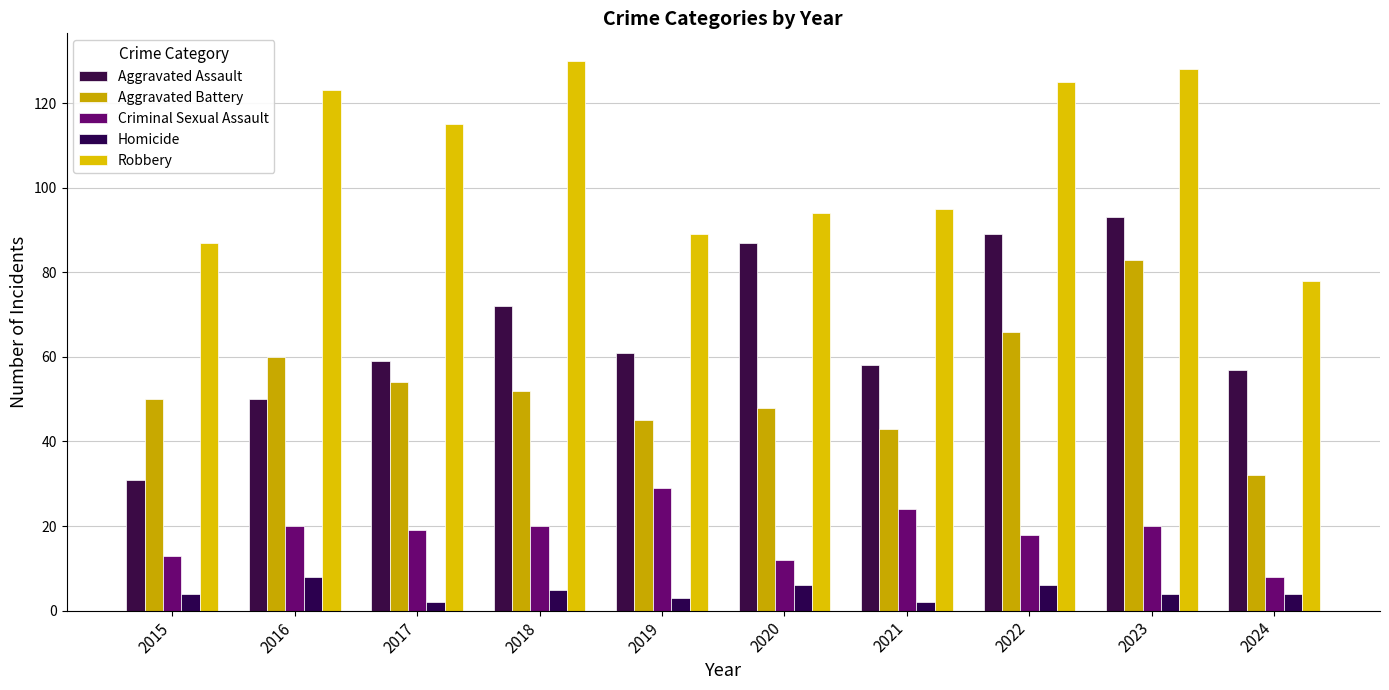

List the labels in order of Homicide value, largest first.

2016, 2020, 2022, 2018, 2015, 2023, 2024, 2019, 2017, 2021